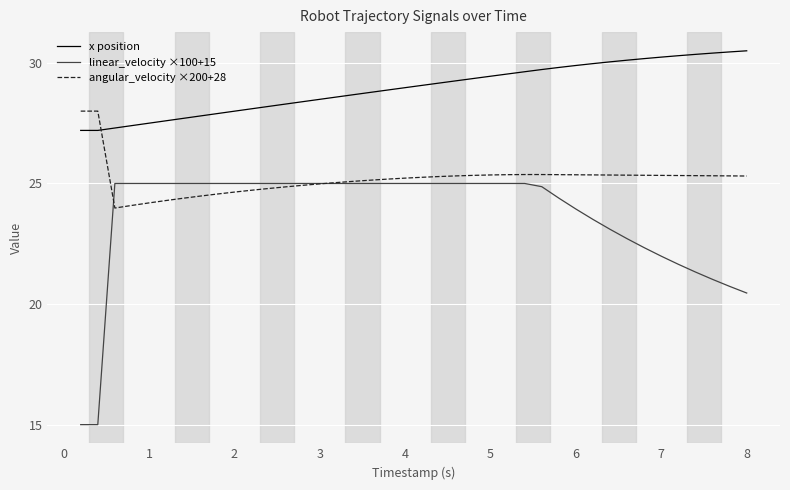

What is the average value of the angular_velocity ×200+28 series?

25.2